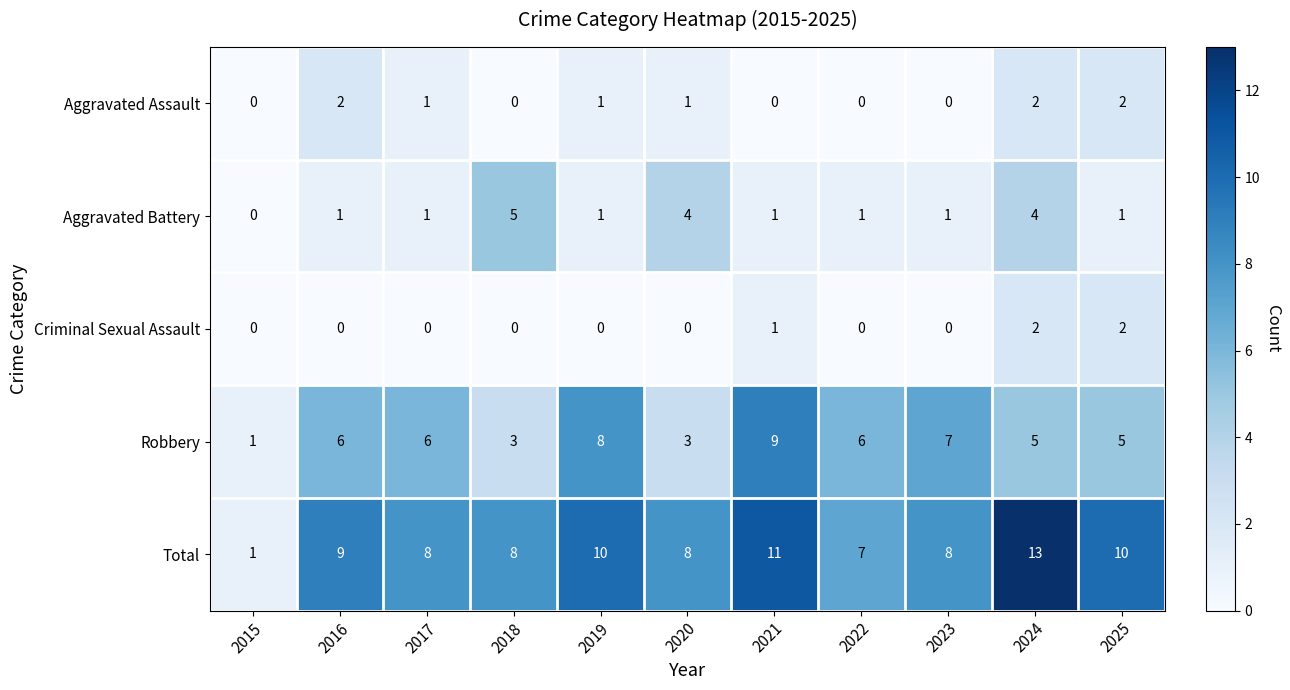

The value of Total at 2023 is 8. True or false?

True